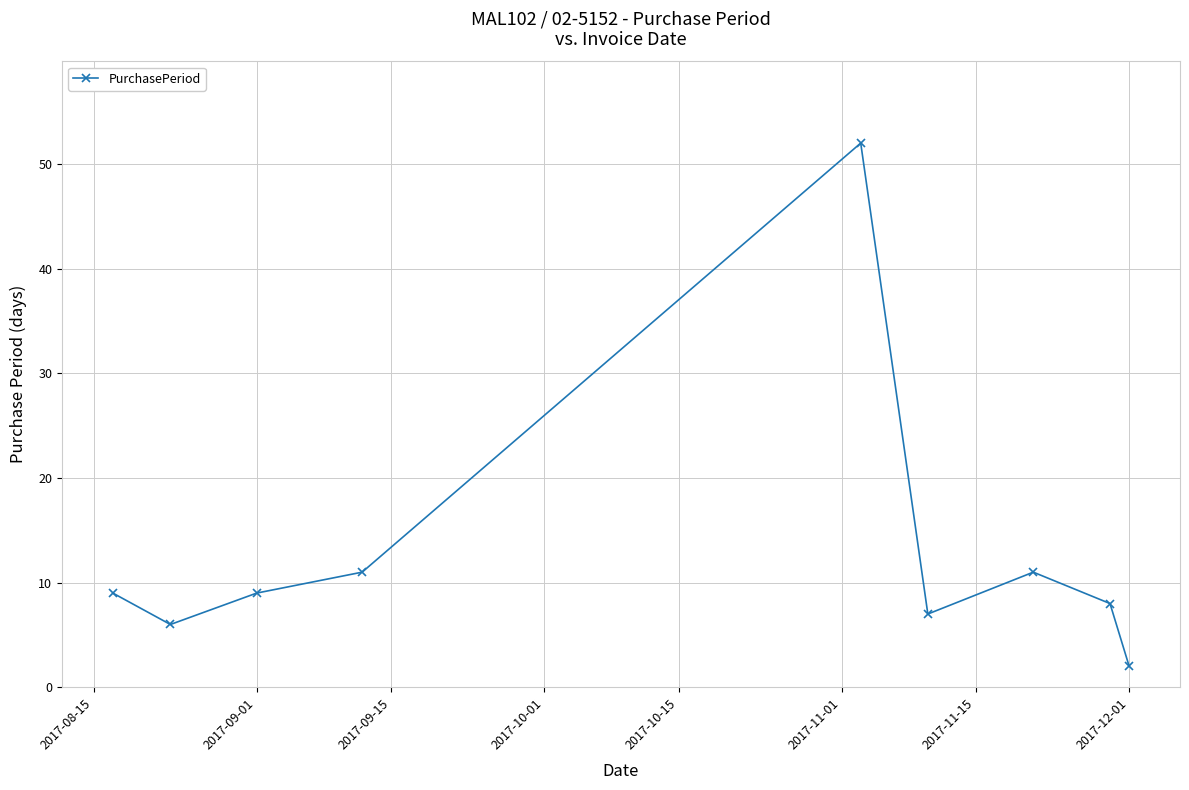

What is the value of the 4th point from the left?

11